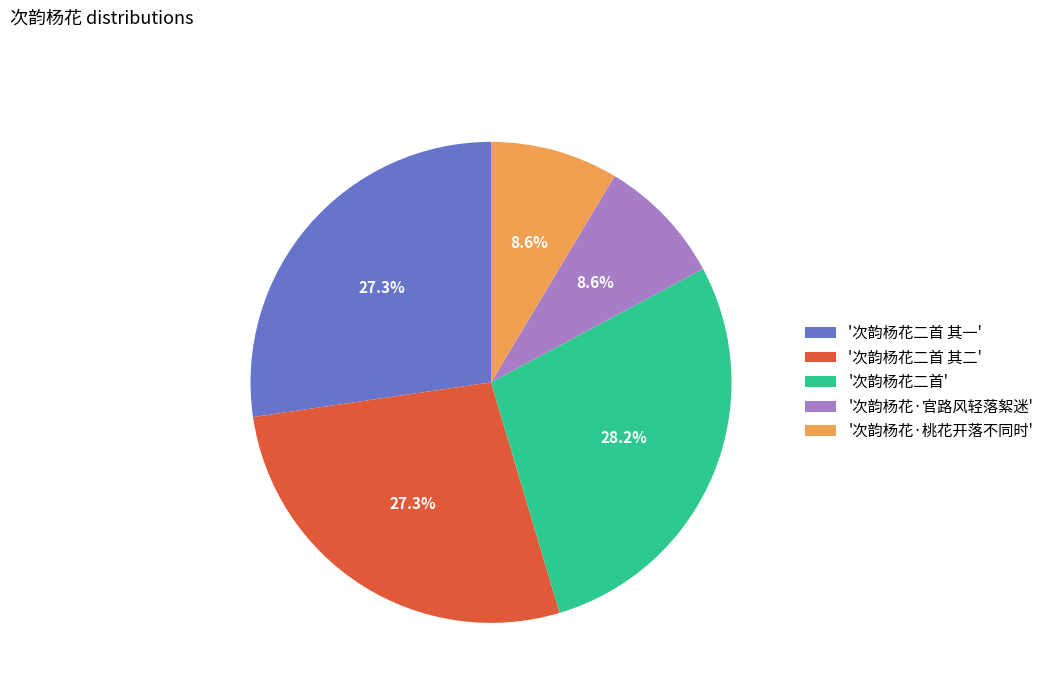

Does '次韵杨花二首 其二' account for over 50% of the chart?

No